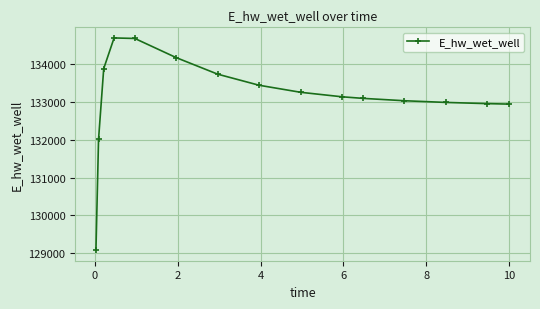

What is the average value?

133129.0